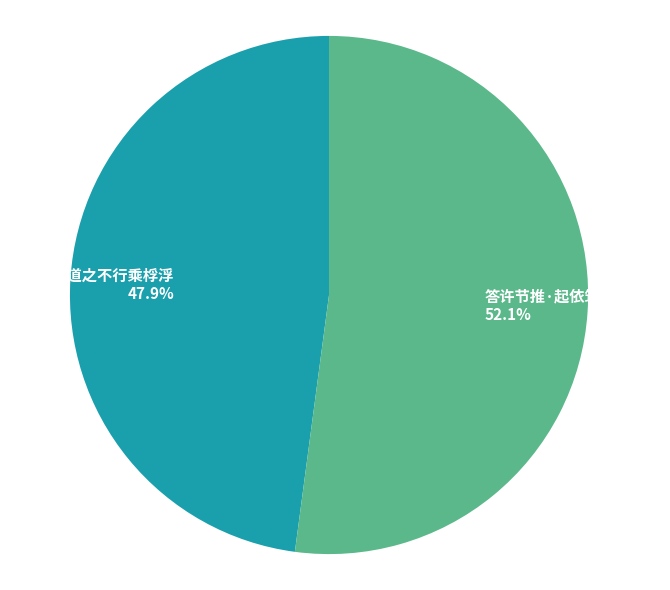

Which category has the smallest portion of the pie?

登楼·道之不行乘桴浮